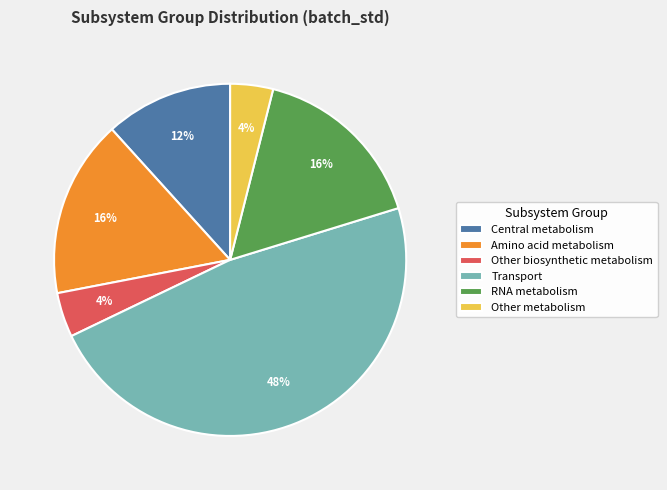

Combined, do Amino acid metabolism and Transport account for over 50%?

Yes